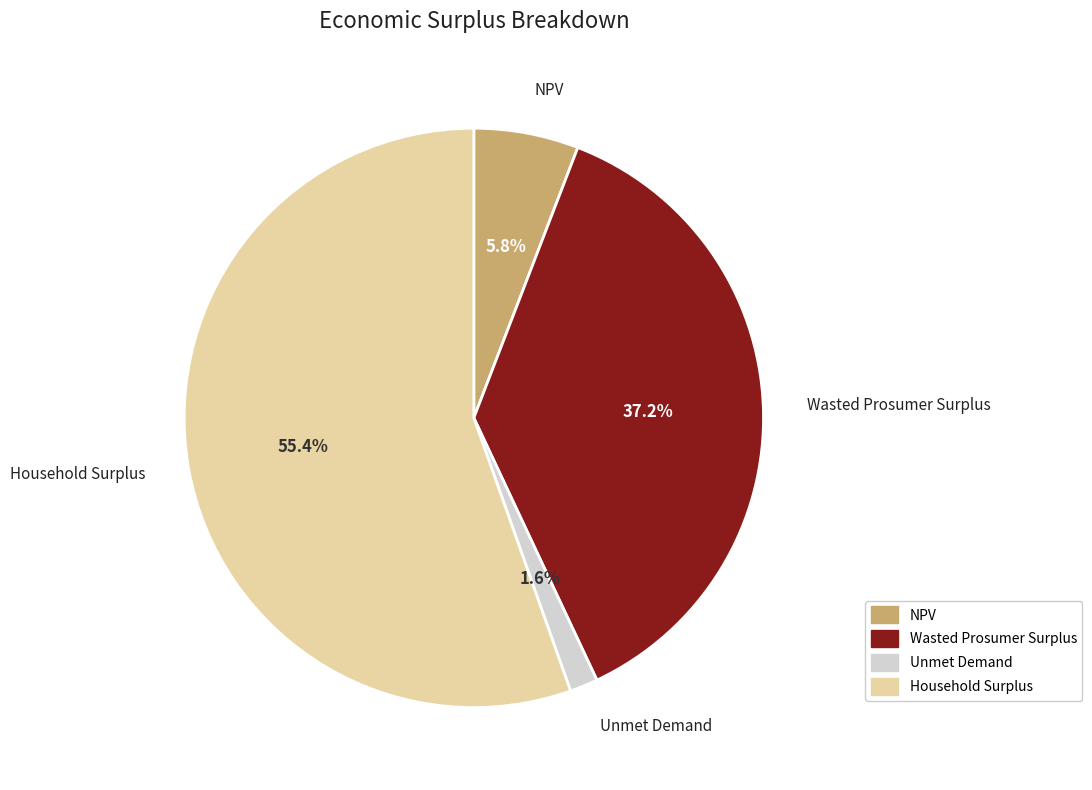

What is the largest slice in the pie chart?

Household Surplus